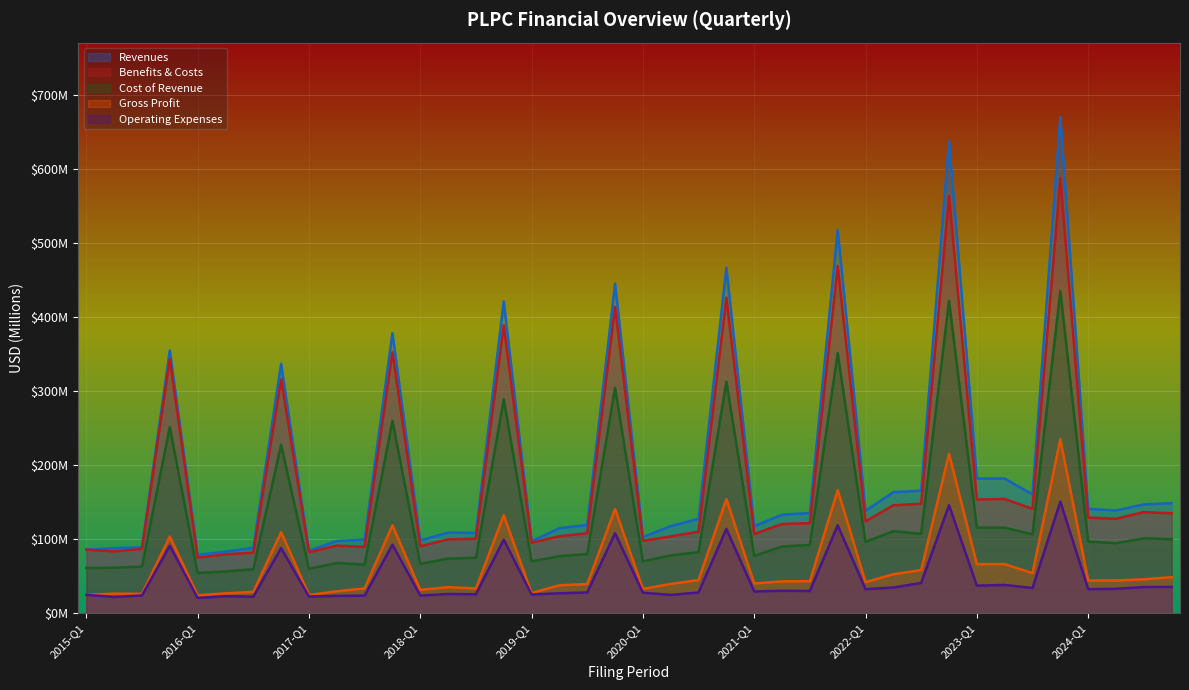

Reading left to right, list all the values displayed in this chart.

Revenues: 2015-Q1=85.8	2015-Q2=87.9	2015-Q3=89.0	2015-FY=354.7	2016-Q1=78.7	2016-Q2=83.2	2016-Q3=88.3	2016-FY=336.6	2017-Q1=84.6	2017-Q2=97.5	2017-Q3=99.2	2017-FY=378.2	2018-Q1=98.1	2018-Q2=108.9	2018-Q3=108.4	2018-FY=420.9	2019-Q1=97.2	2019-Q2=114.8	2019-Q3=119.2	2019-FY=444.9	2020-Q1=102.9	2020-Q2=117.6	2020-Q3=127.5	2020-FY=466.4	2021-Q1=117.6	2021-Q2=133.0	2021-Q3=135.4	2021-FY=517.4	2022-Q1=138.2	2022-Q2=163.5	2022-Q3=165.4	2022-FY=637.0	2023-Q1=181.8	2023-Q2=181.8	2023-Q3=160.4	2023-FY=669.7	2024-Q1=140.9	2024-Q2=138.7	2024-Q3=147.0	2025-Q1=148.5
Benefits & Costs: 2015-Q1=85.8	2015-Q2=83.4	2015-Q3=86.9	2015-FY=343.0	2016-Q1=75.0	2016-Q2=79.4	2016-Q3=81.8	2016-FY=315.7	2017-Q1=82.5	2017-Q2=91.3	2017-Q3=89.5	2017-FY=352.4	2018-Q1=90.5	2018-Q2=99.7	2018-Q3=100.6	2018-FY=388.3	2019-Q1=95.2	2019-Q2=104.0	2019-Q3=108.0	2019-FY=413.4	2020-Q1=97.7	2020-Q2=103.7	2020-Q3=110.0	2020-FY=425.9	2021-Q1=107.0	2021-Q2=120.5	2021-Q3=121.6	2021-FY=468.5	2022-Q1=124.1	2022-Q2=145.7	2022-Q3=147.8	2022-FY=563.3	2023-Q1=153.6	2023-Q2=154.3	2023-Q3=140.9	2023-FY=587.3	2024-Q1=129.0	2024-Q2=127.6	2024-Q3=136.5	2025-Q1=134.9
Cost of Revenue: 2015-Q1=61.0	2015-Q2=61.4	2015-Q3=62.9	2015-FY=251.2	2016-Q1=54.4	2016-Q2=56.4	2016-Q3=59.4	2016-FY=227.2	2017-Q1=59.9	2017-Q2=67.8	2017-Q3=65.7	2017-FY=259.6	2018-Q1=66.6	2018-Q2=73.7	2018-Q3=74.9	2018-FY=288.6	2019-Q1=69.9	2019-Q2=77.0	2019-Q3=79.9	2019-FY=304.3	2020-Q1=69.9	2020-Q2=78.1	2020-Q3=82.5	2020-FY=312.4	2021-Q1=77.4	2021-Q2=90.0	2021-Q3=92.2	2021-FY=351.2	2022-Q1=96.3	2022-Q2=110.8	2022-Q3=107.1	2022-FY=421.8	2023-Q1=115.5	2023-Q2=115.5	2023-Q3=106.3	2023-FY=434.8	2024-Q1=96.8	2024-Q2=94.4	2024-Q3=101.2	2025-Q1=99.9
Gross Profit: 2015-Q1=24.8	2015-Q2=26.4	2015-Q3=26.2	2015-FY=103.5	2016-Q1=24.3	2016-Q2=26.8	2016-Q3=28.9	2016-FY=109.4	2017-Q1=24.7	2017-Q2=29.7	2017-Q3=33.5	2017-FY=118.6	2018-Q1=31.5	2018-Q2=35.2	2018-Q3=33.5	2018-FY=132.2	2019-Q1=27.3	2019-Q2=37.8	2019-Q3=39.3	2019-FY=140.6	2020-Q1=32.9	2020-Q2=39.6	2020-Q3=44.9	2020-FY=154.0	2021-Q1=40.2	2021-Q2=43.0	2021-Q3=43.2	2021-FY=166.2	2022-Q1=42.0	2022-Q2=52.7	2022-Q3=58.3	2022-FY=215.2	2023-Q1=66.3	2023-Q2=66.3	2023-Q3=54.1	2023-FY=234.8	2024-Q1=44.1	2024-Q2=44.3	2024-Q3=45.8	2025-Q1=48.7
Operating Expenses: 2015-Q1=24.8	2015-Q2=22.0	2015-Q3=24.0	2015-FY=91.1	2016-Q1=20.6	2016-Q2=23.0	2016-Q3=22.3	2016-FY=87.9	2017-Q1=22.5	2017-Q2=23.4	2017-Q3=23.8	2017-FY=92.5	2018-Q1=23.9	2018-Q2=26.0	2018-Q3=25.6	2018-FY=99.3	2019-Q1=25.3	2019-Q2=27.0	2019-Q3=28.1	2019-FY=108.0	2020-Q1=27.8	2020-Q2=24.8	2020-Q3=28.0	2020-FY=113.8	2021-Q1=29.4	2021-Q2=30.3	2021-Q3=30.1	2021-FY=118.7	2022-Q1=32.5	2022-Q2=34.8	2022-Q3=40.9	2022-FY=145.8	2023-Q1=37.3	2023-Q2=38.2	2023-Q3=34.1	2023-FY=150.7	2024-Q1=32.6	2024-Q2=33.0	2024-Q3=35.4	2025-Q1=35.5